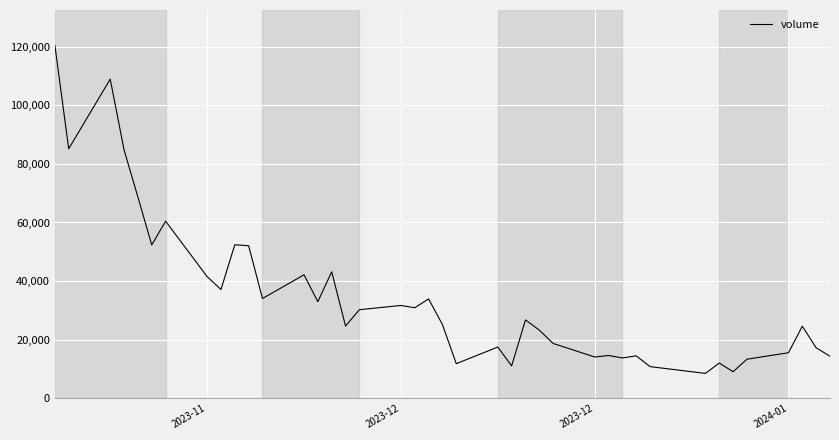

Does the chart display data point markers on the line(s)?

No